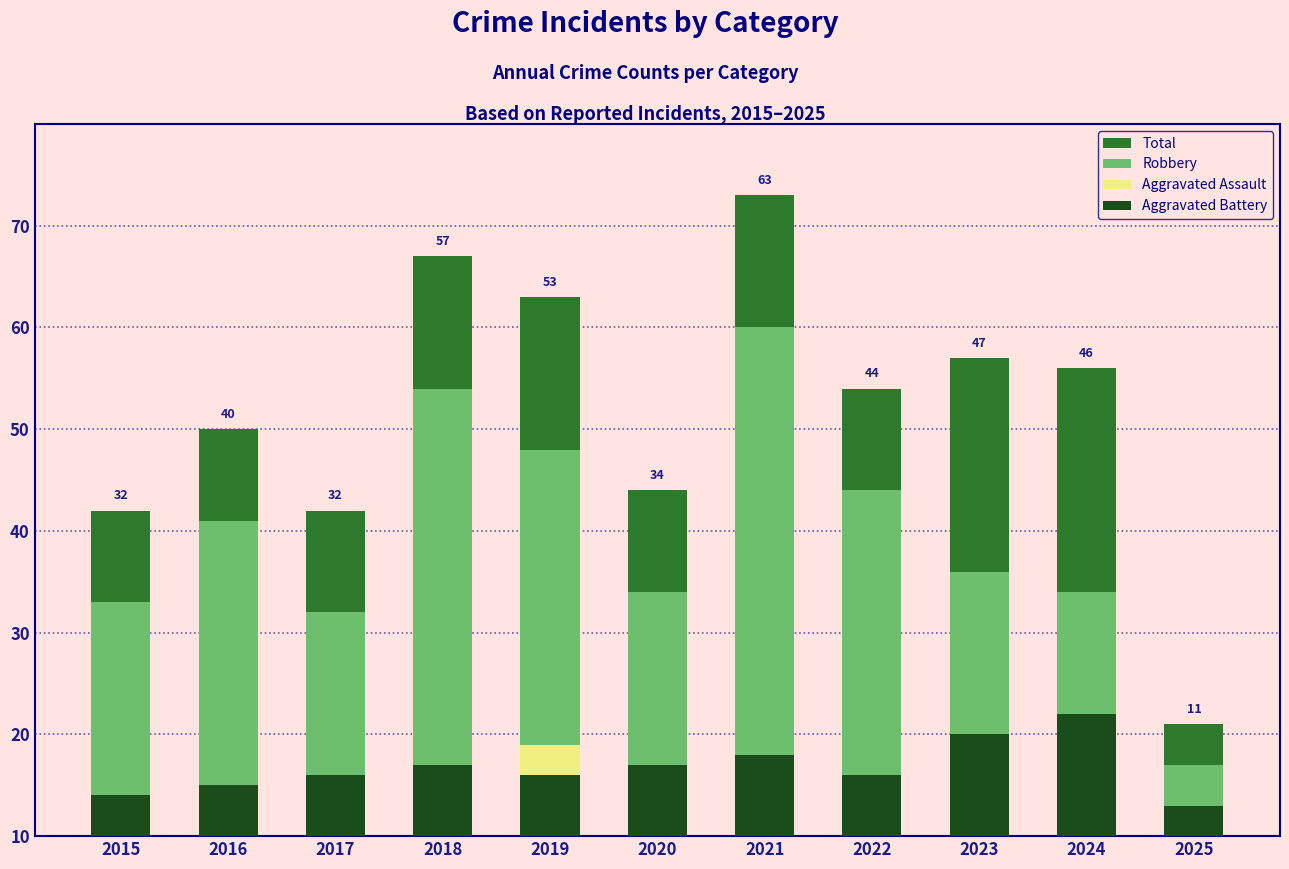

The value of Robbery at 2023 is 17. True or false?

False